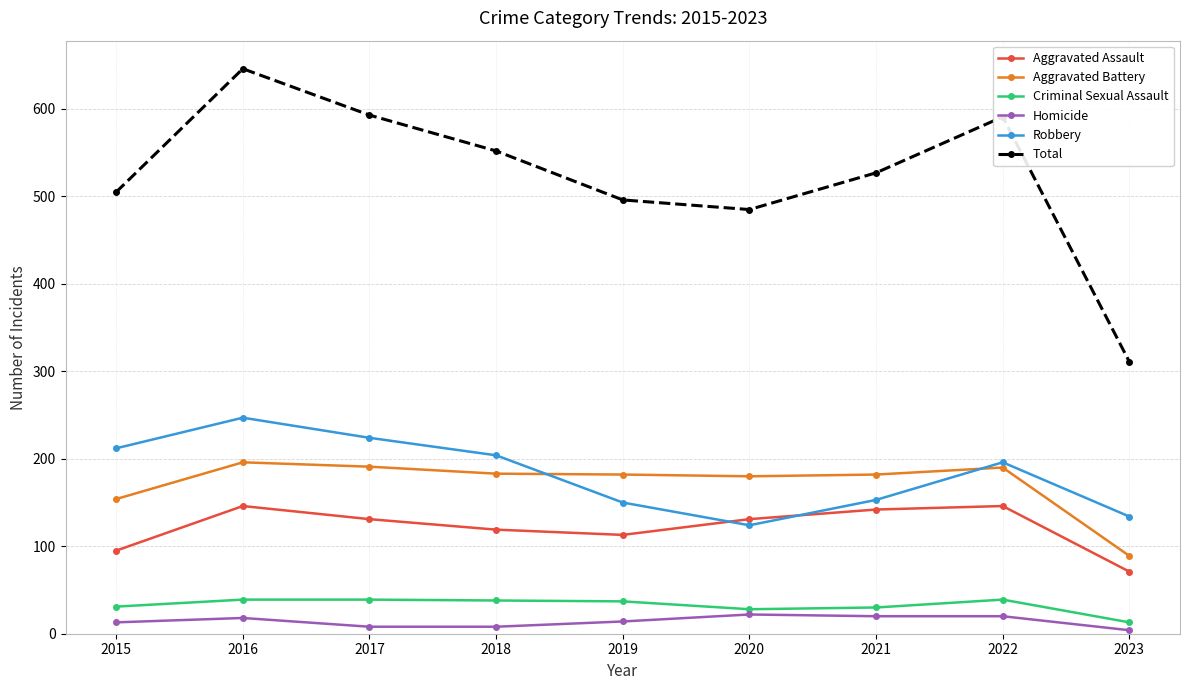

True or false: Aggravated Assault and Homicide intersect in this chart.

False